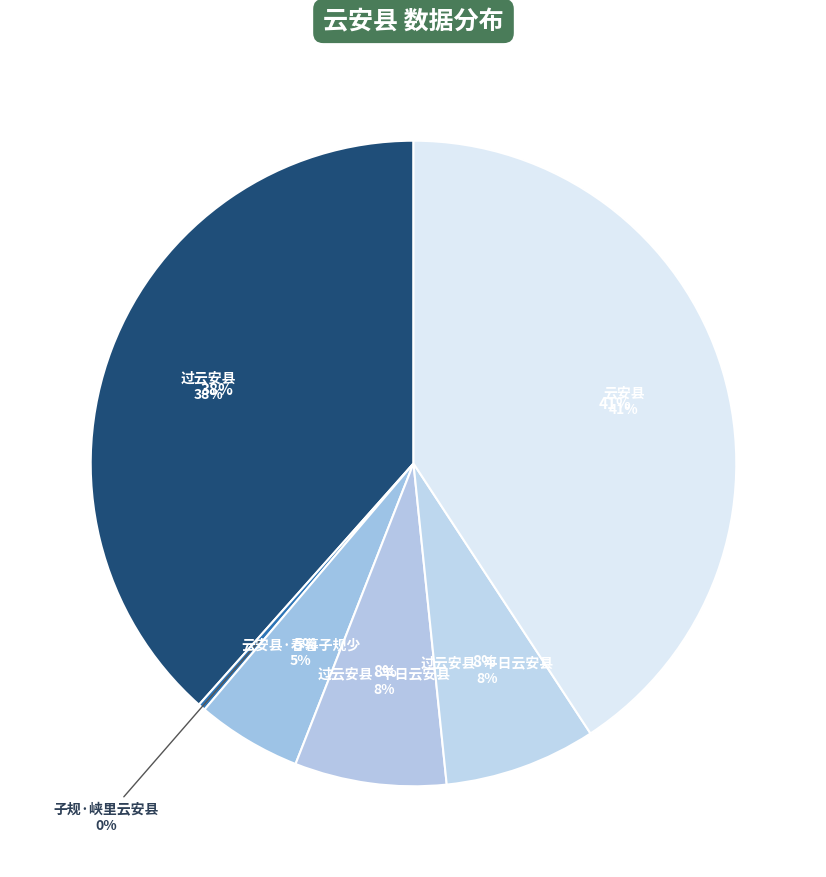

How many segments does this pie chart have?

6